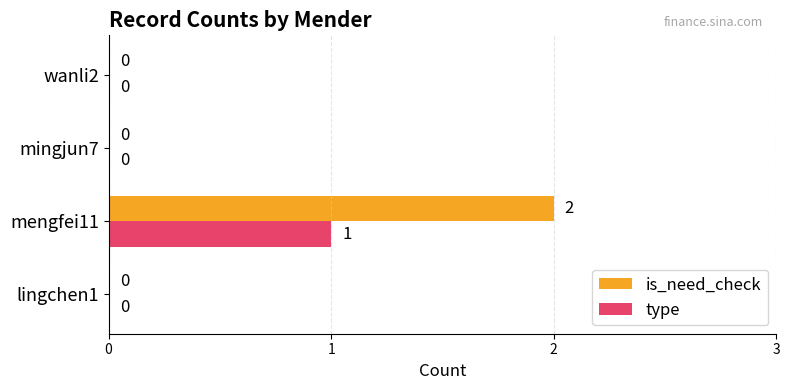

Between mengfei11 and wanli2, which series saw the biggest shift?

is_need_check